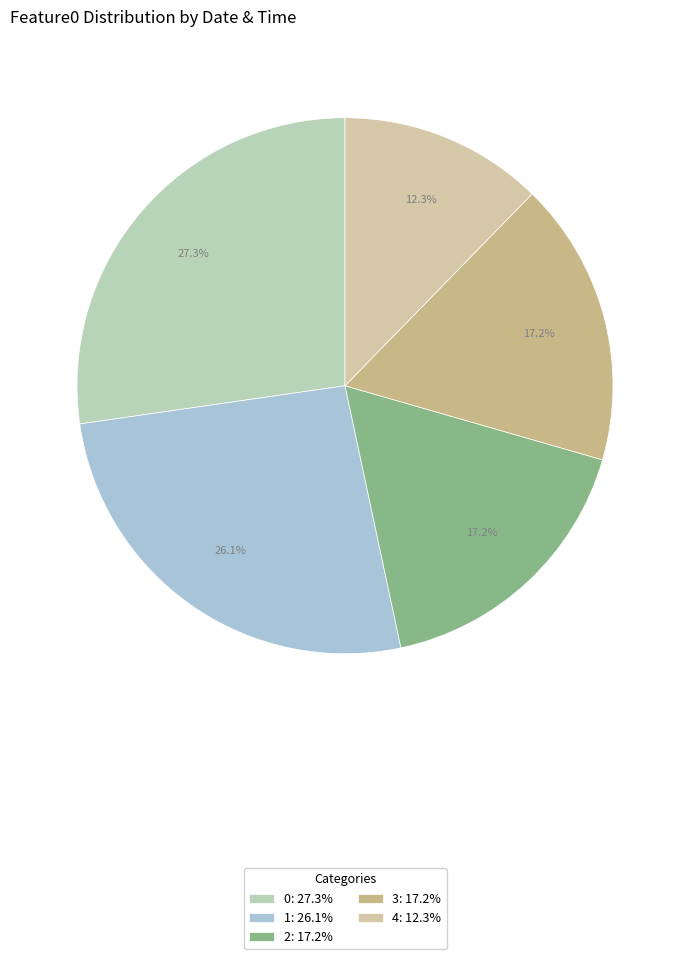

Which category has the smallest portion of the pie?

4